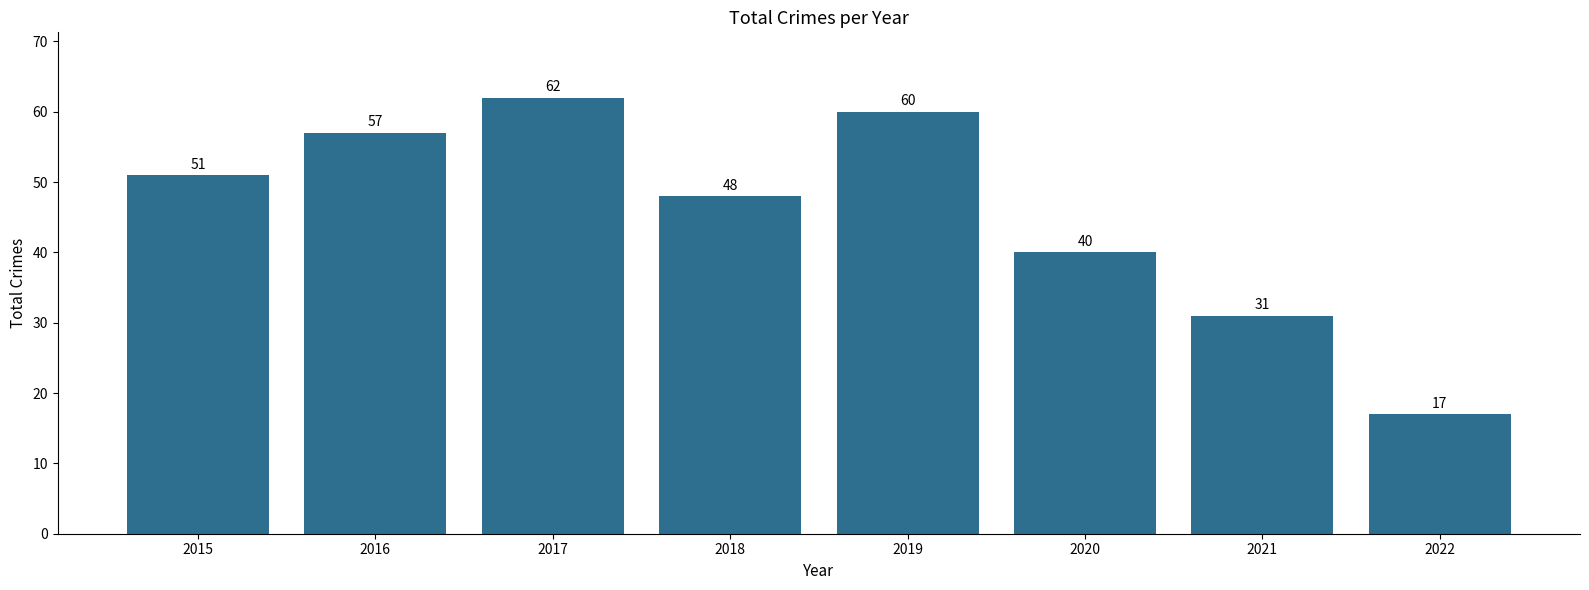

The chart shows a value of 17 at 2022. True or false?

True